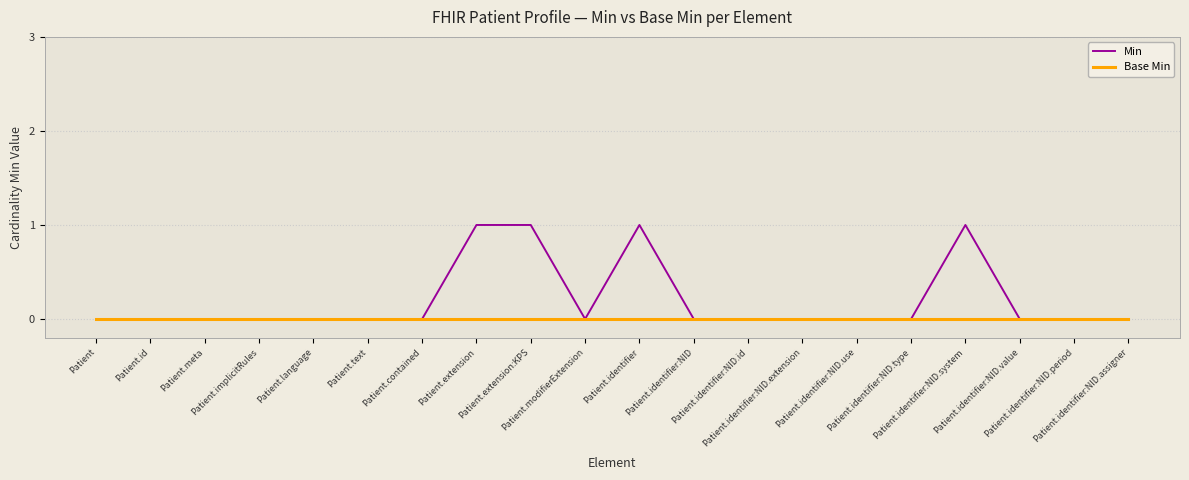

Which series has the widest spread of values?

Min